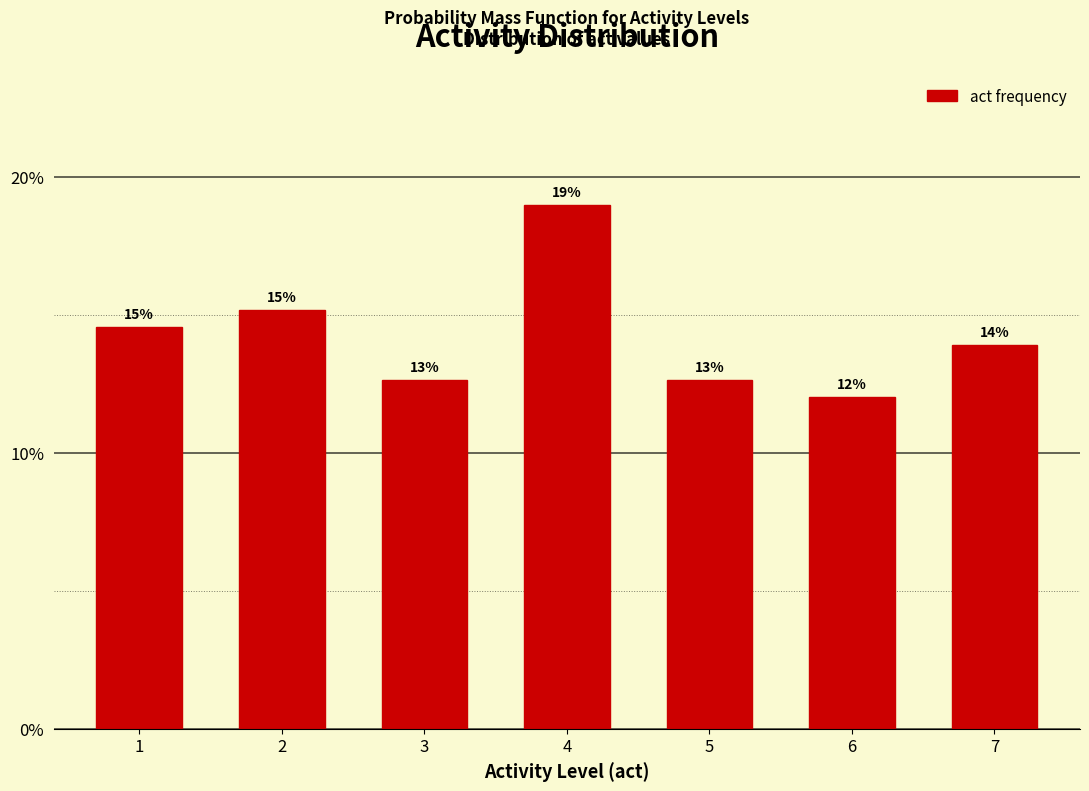

Does the chart contain any negative values?

No